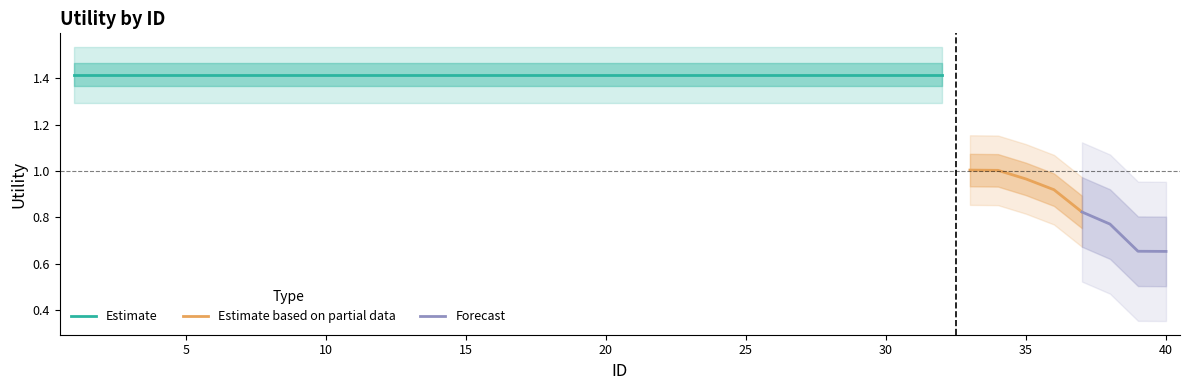

What is the value of the 12th point from the left?

1.4